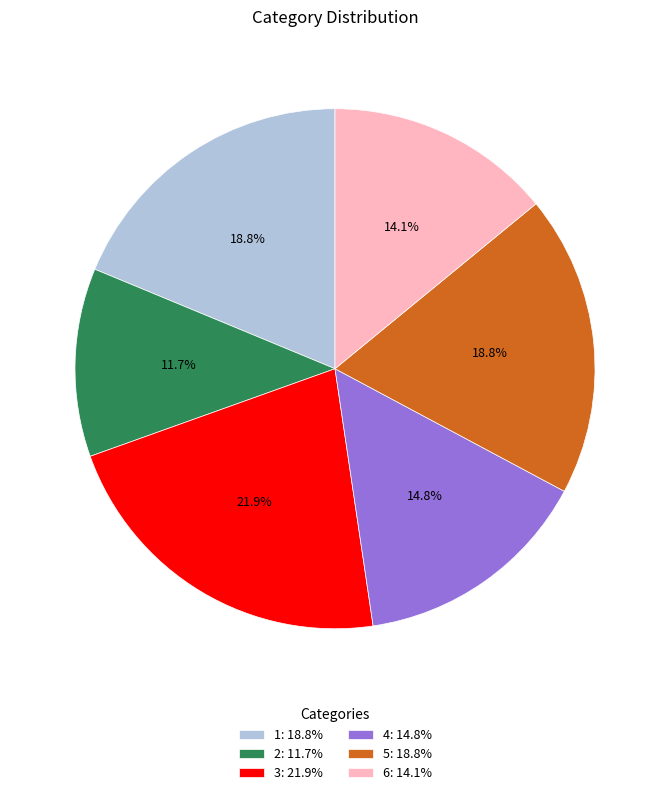

What percentage is NOT represented by 6?

85.9%